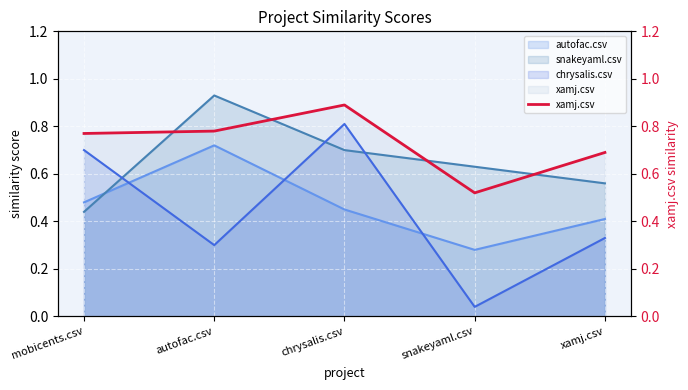

At which category does the data reach its first local valley?

snakeyaml.csv